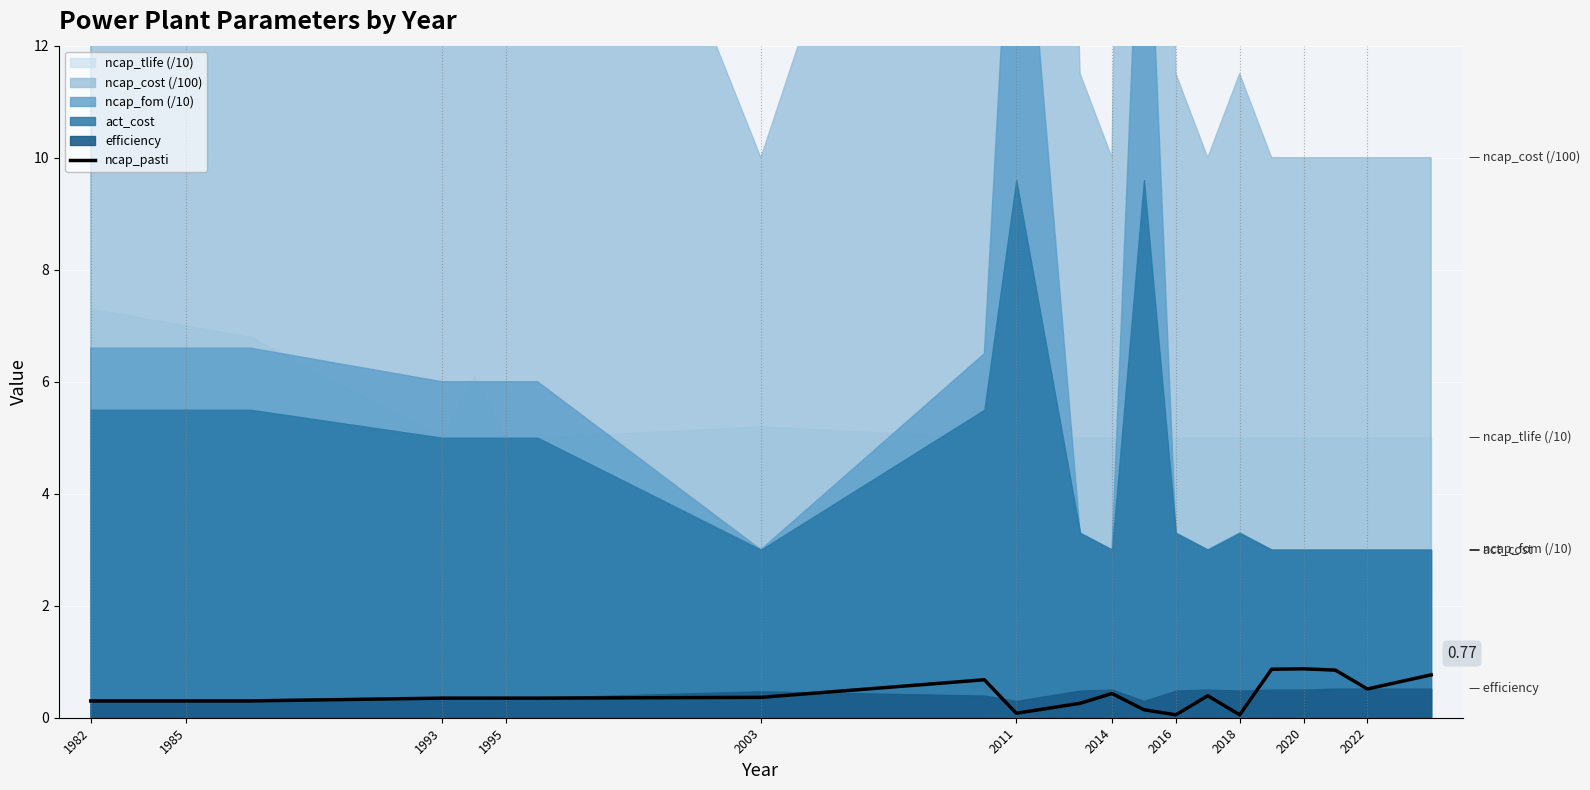

What is the value of the 11th point from the left?

0.1